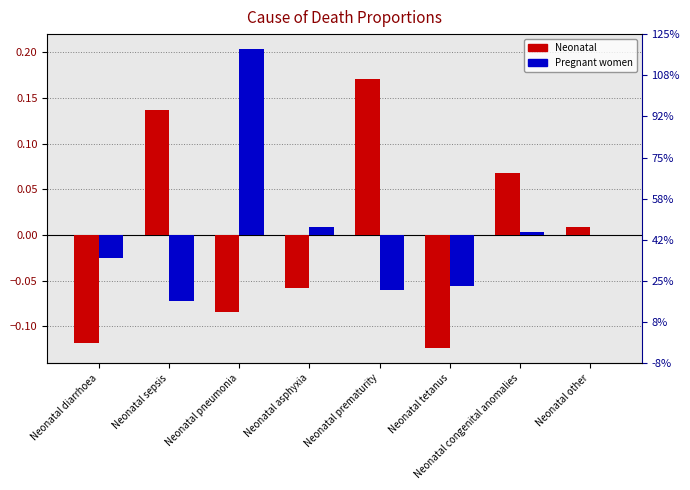

What value does the Pregnant women series have at Neonatal pneumonia?

0.2